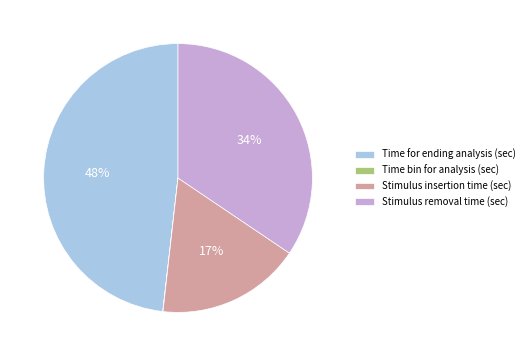

Which category has the biggest portion of the pie?

Time for ending analysis (sec)